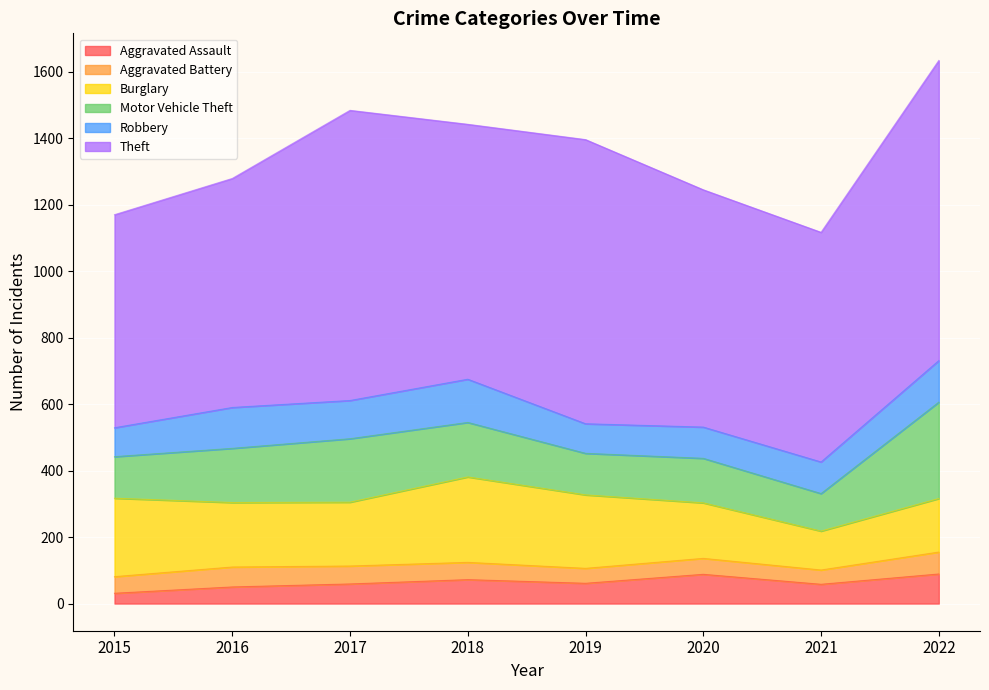

How many data points in Aggravated Battery are above 52?

3